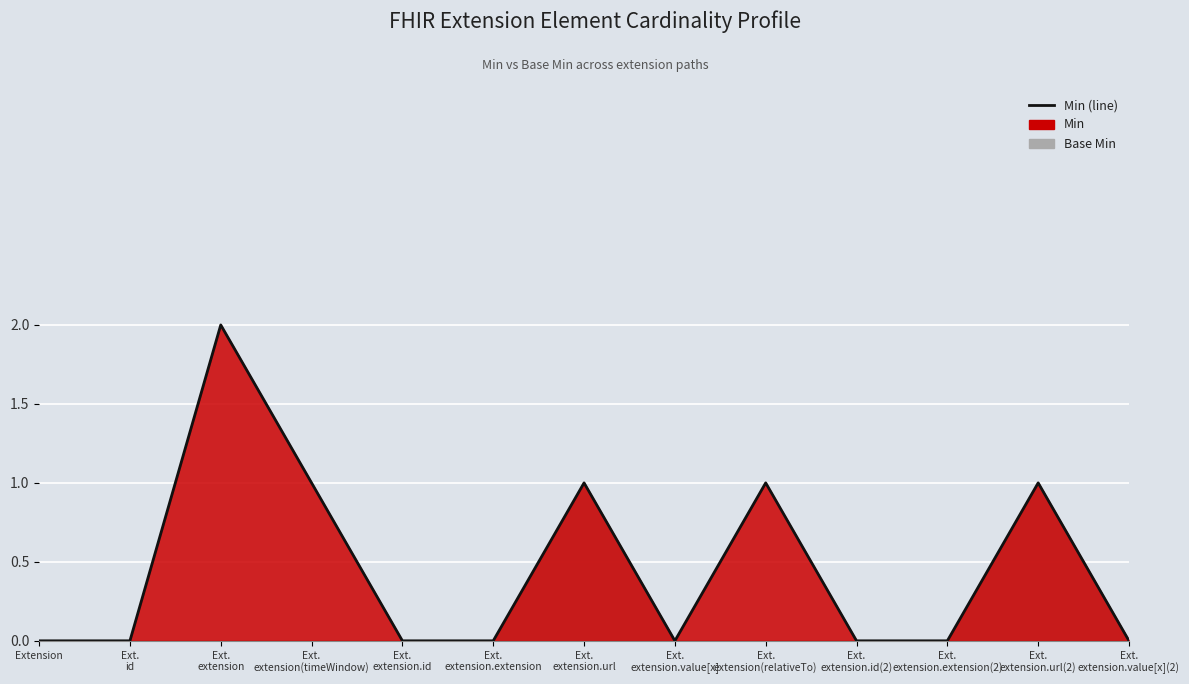

Where is the data nearest to the value 1?

Ext.
extension(timeWindow)